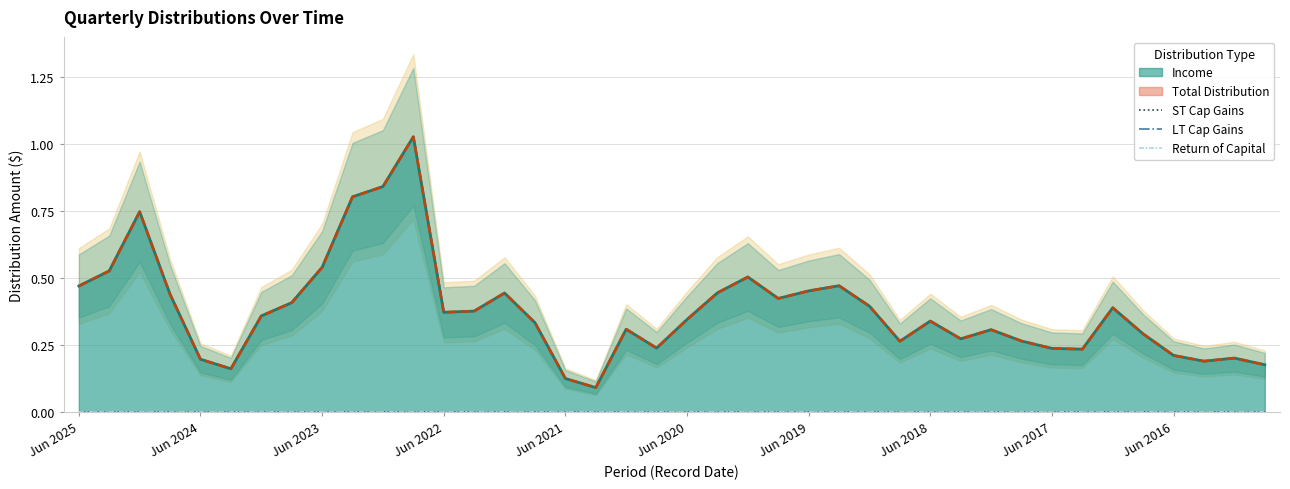

Is the value of Income at Jun 2024 greater than the value of LT Cap Gains at Sep 2020?

Yes